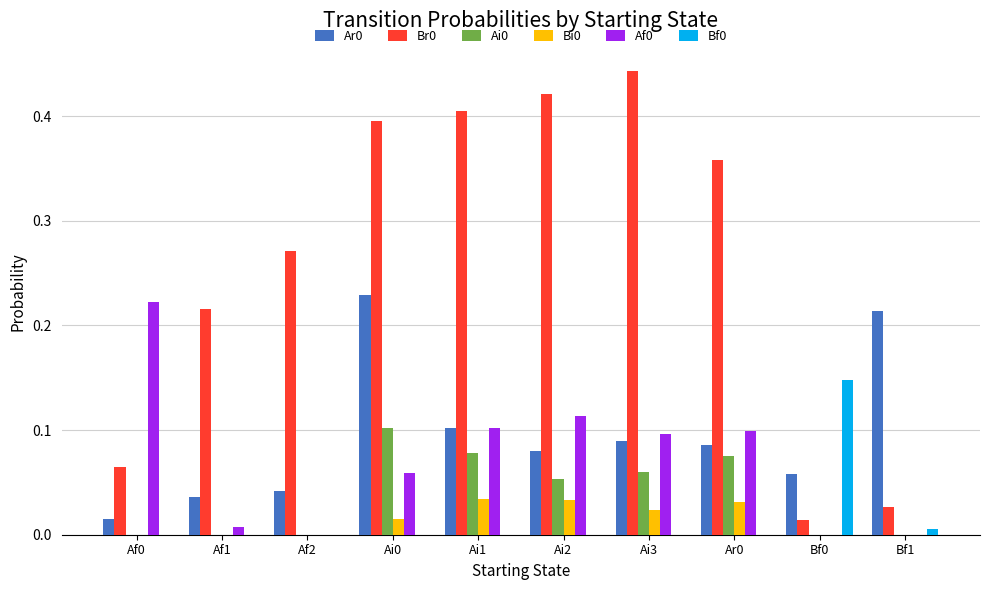

Is the value of Ar0 at Ar0 greater than the value of Bf0 at Bf0?

No